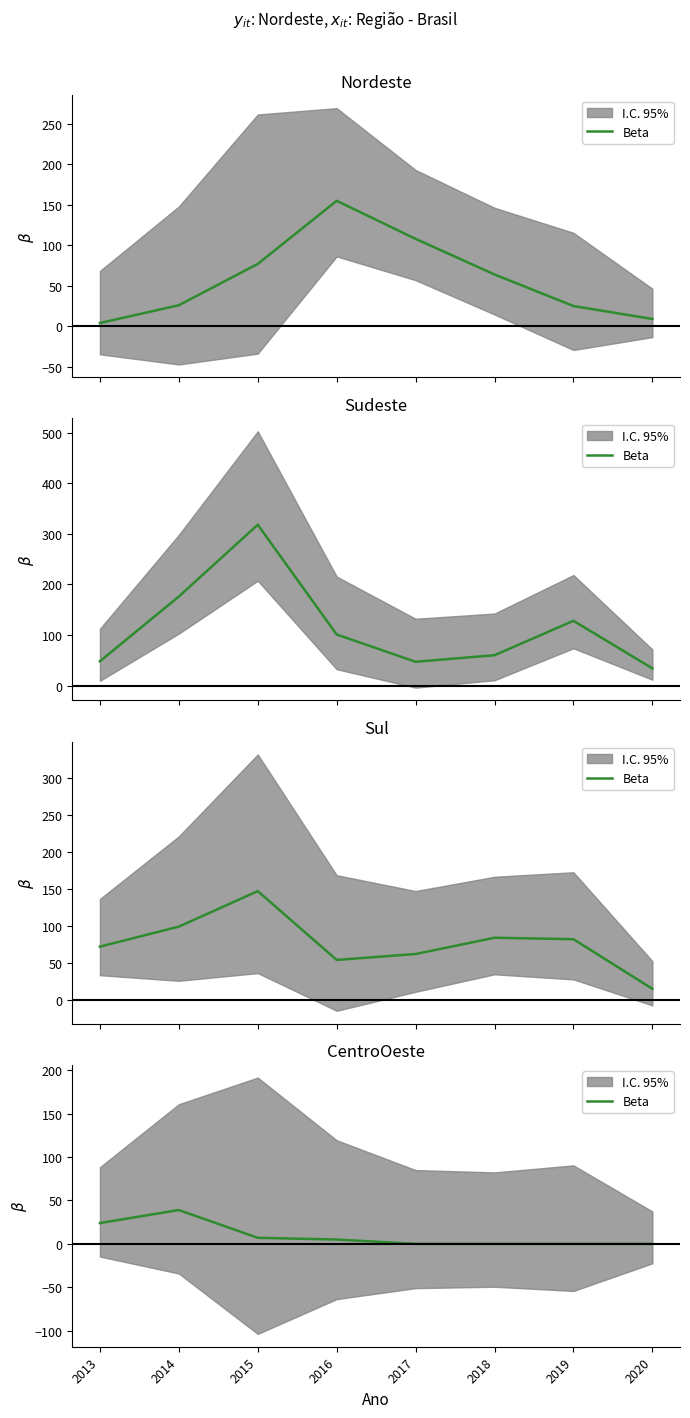

True or false: there are more than 2 points higher than both neighbors.

False